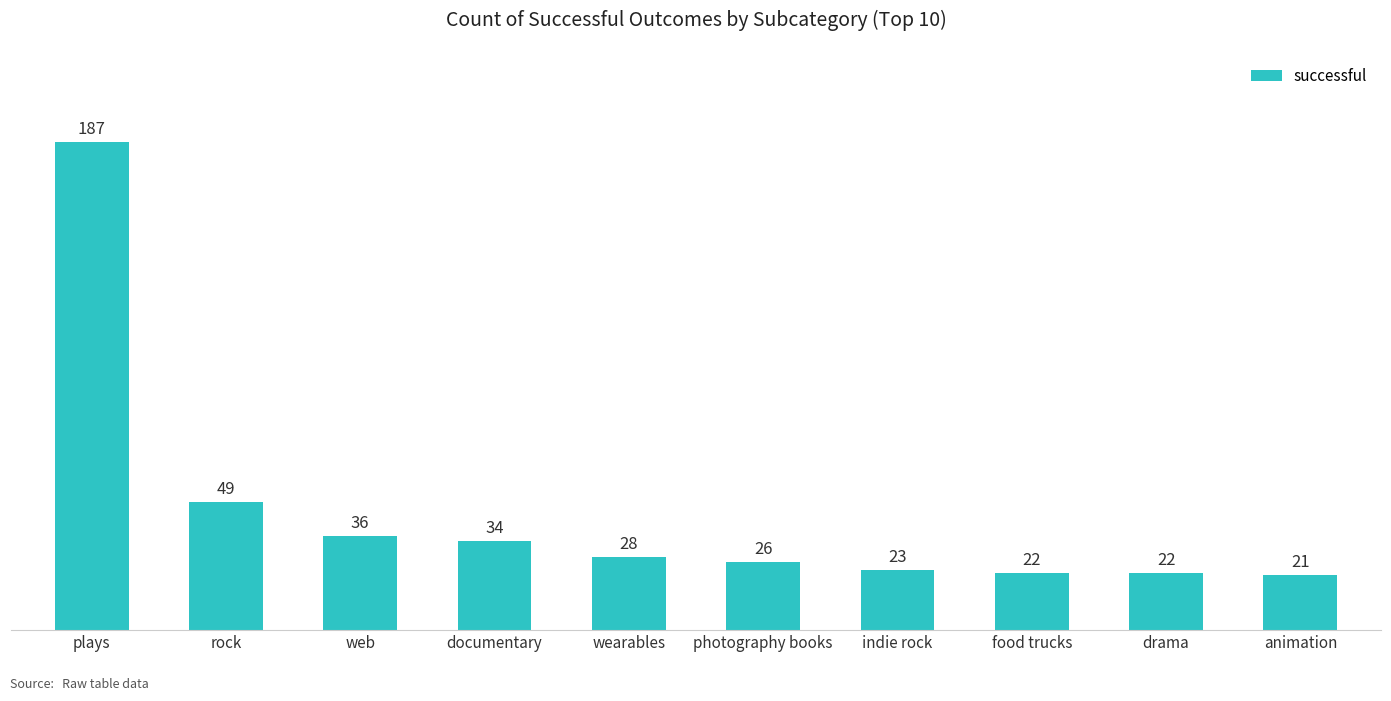

What is the label of the 9th bar from the left?

drama